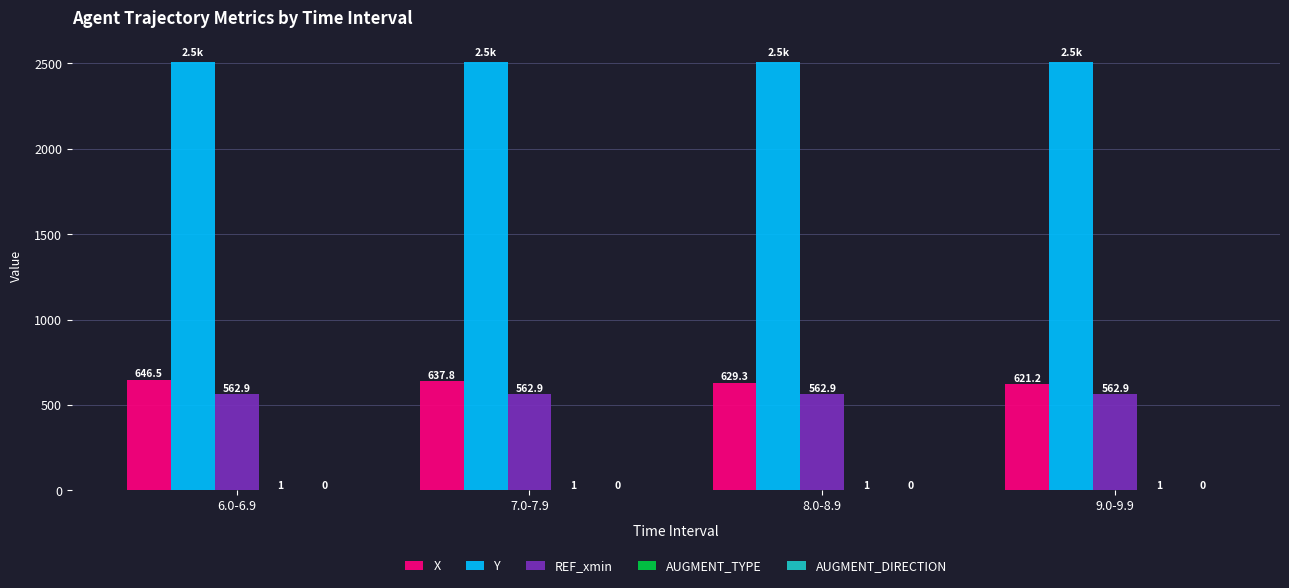

At which label is X closest to 633?

8.0-8.9